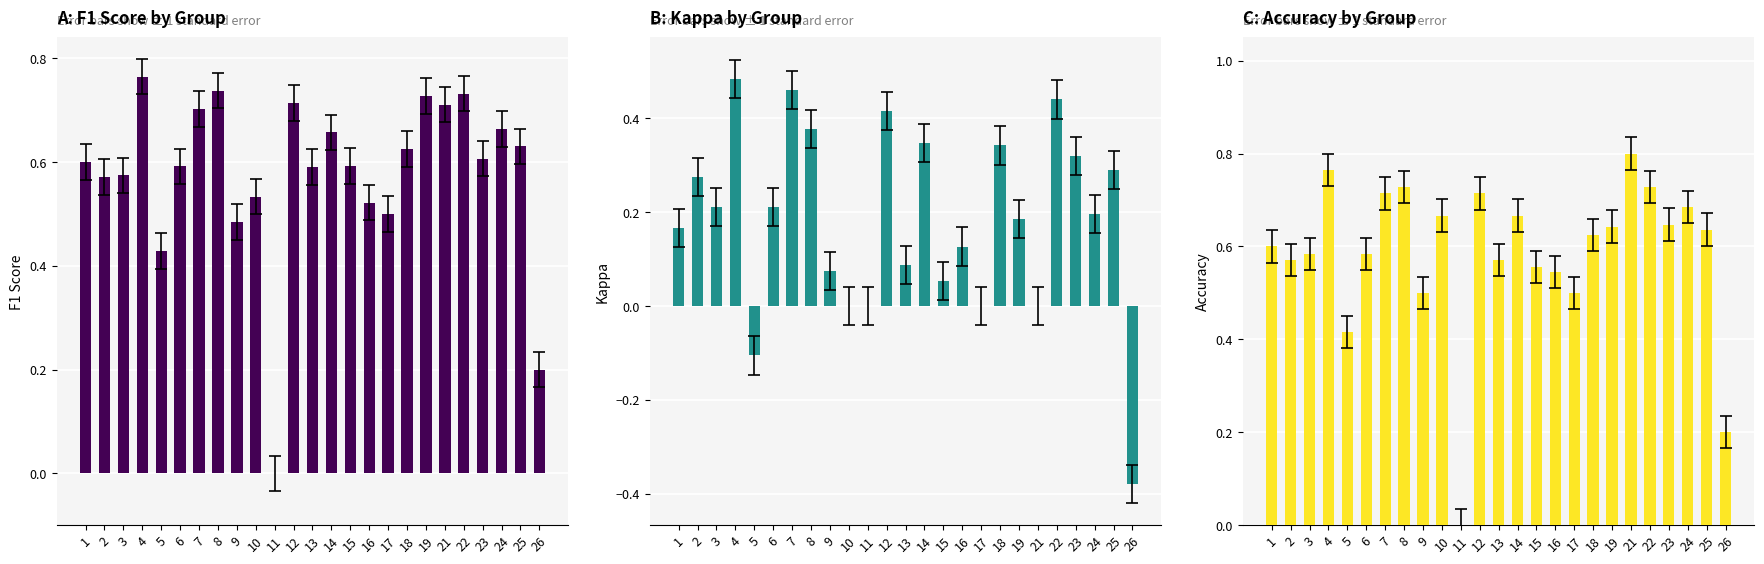

Is it true that kappa equals 0.3 at 4?

False